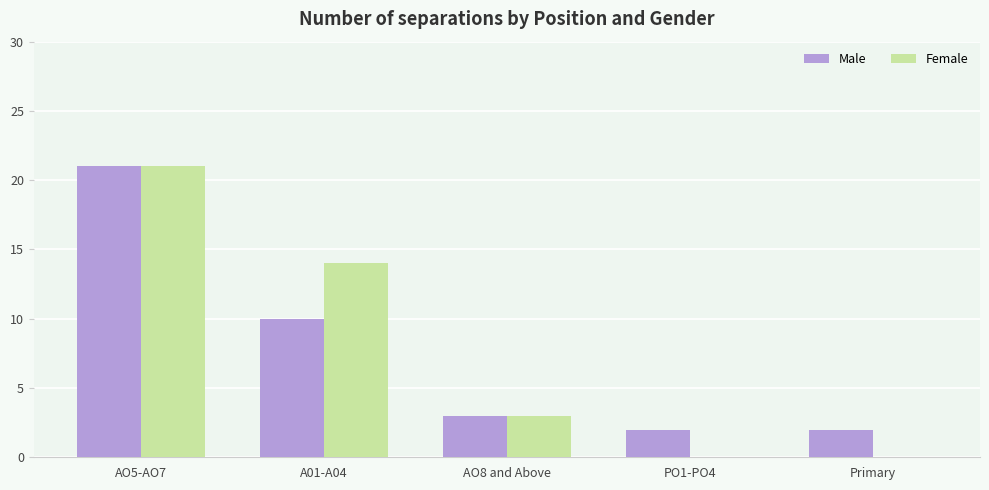

Reading left to right, extract all data points from this chart.

Male: AO5-AO7=21	A01-A04=10	AO8 and Above=3	PO1-PO4=2	Primary=2
Female: AO5-AO7=21	A01-A04=14	AO8 and Above=3	PO1-PO4=0	Primary=0